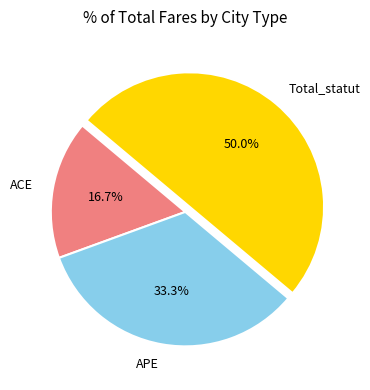

Count the number of slices in the pie.

3